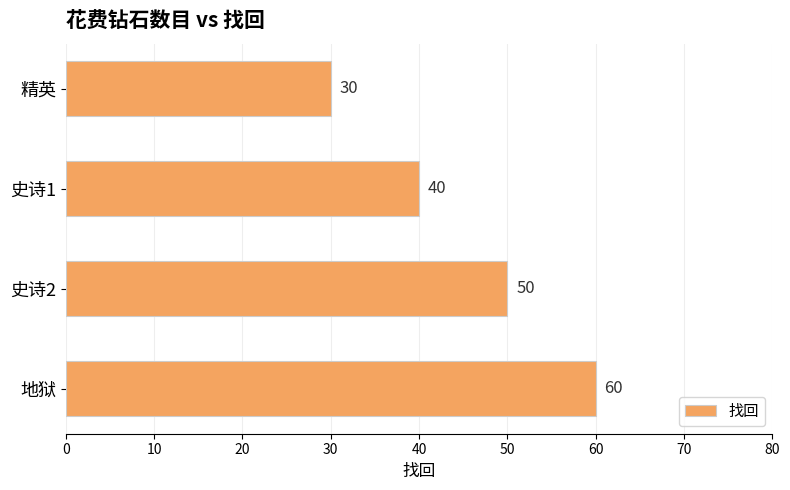

What is the minimum value shown in the chart?

30